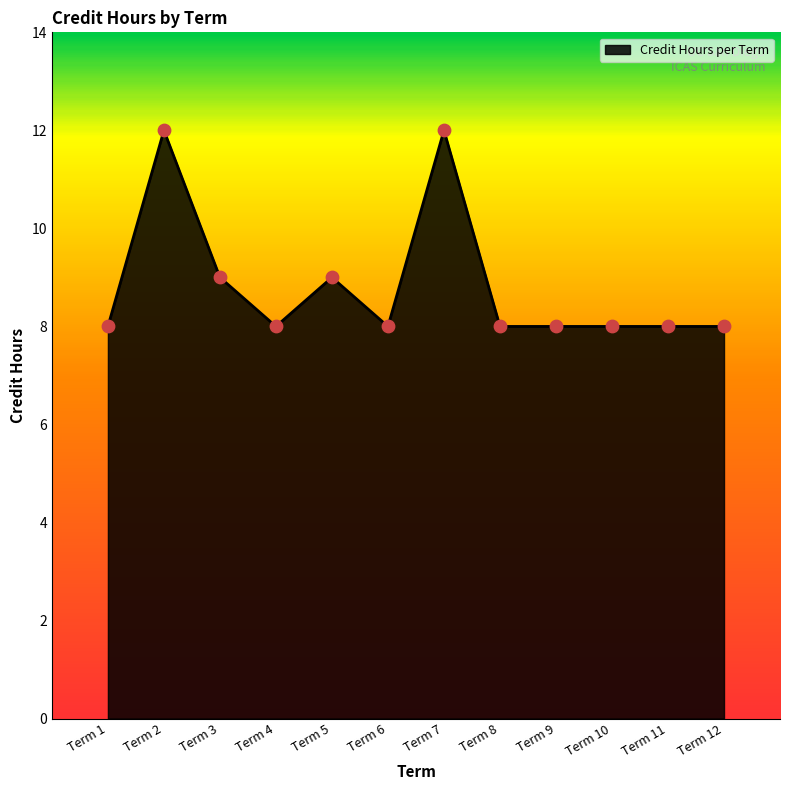

Between Term 2 and Term 10, which is larger?

Term 2